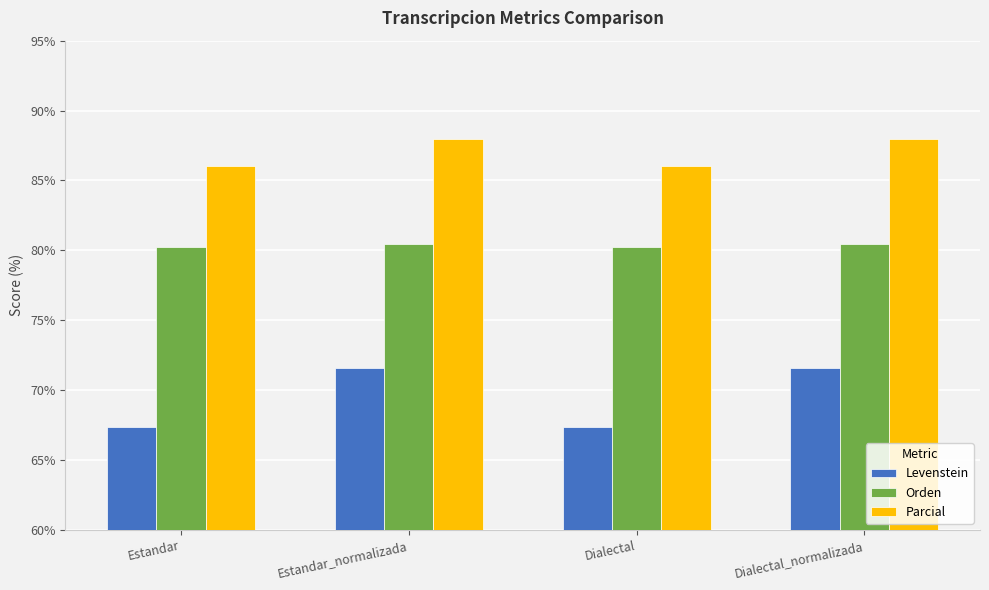

What is the spread (max minus min) of values at Estandar_normalizada?

16.4